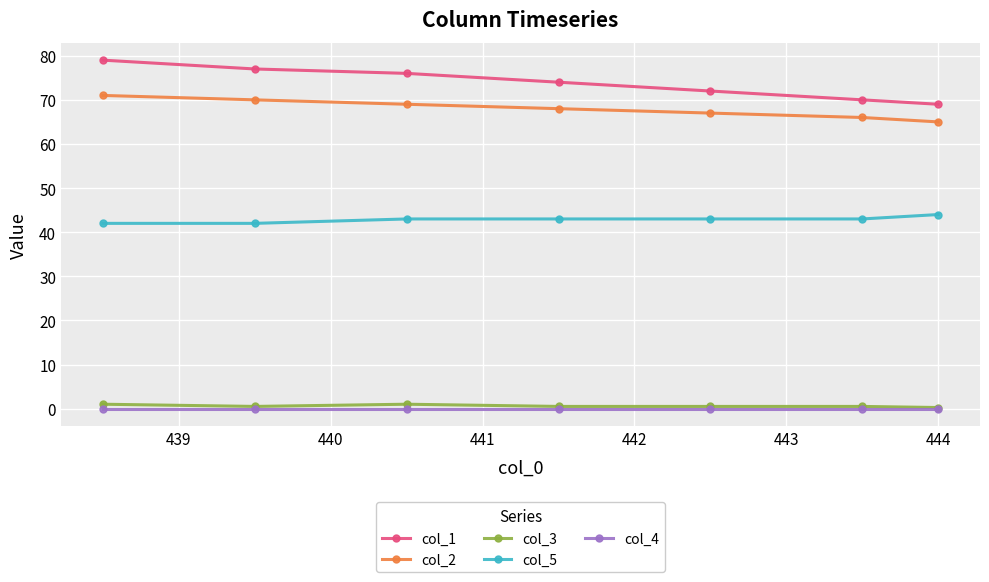

Which series has the largest range (max minus min)?

col_1